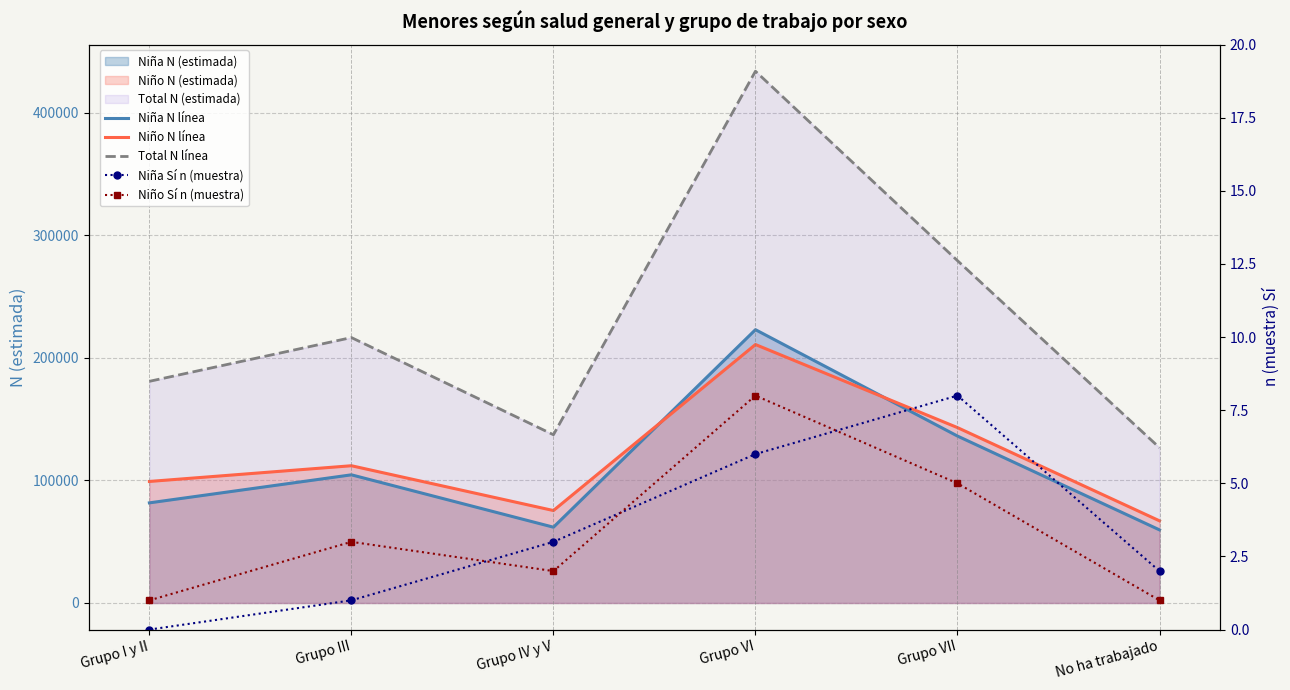

In Niña N línea, how many points are lower than both neighbors (excluding endpoints)?

1